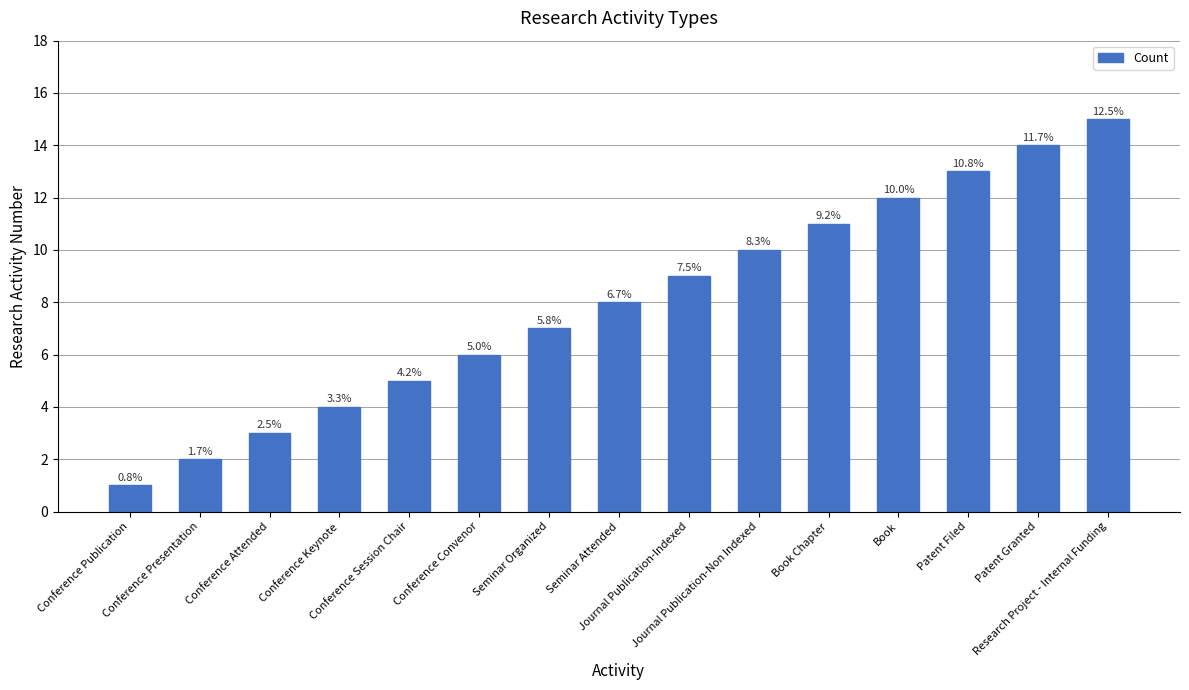

What is the difference between the values at Seminar Organized and Patent Filed?

6